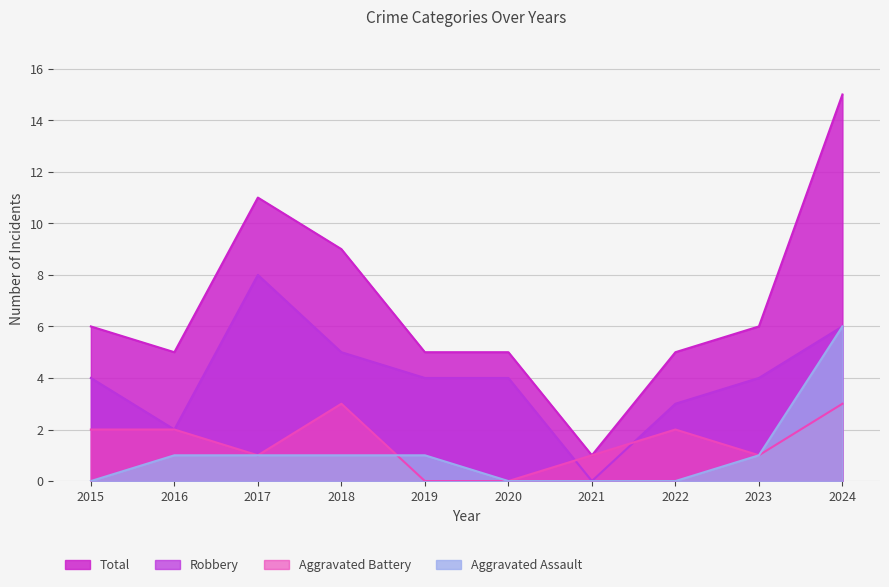

Reading right to left, transcribe all the data shown in this chart.

Aggravated Assault: 6	1	0	0	0	1	1	1	1	0
Aggravated Battery: 3	1	2	1	0	0	3	1	2	2
Robbery: 6	4	3	0	4	4	5	8	2	4
Total: 15	6	5	1	5	5	9	11	5	6